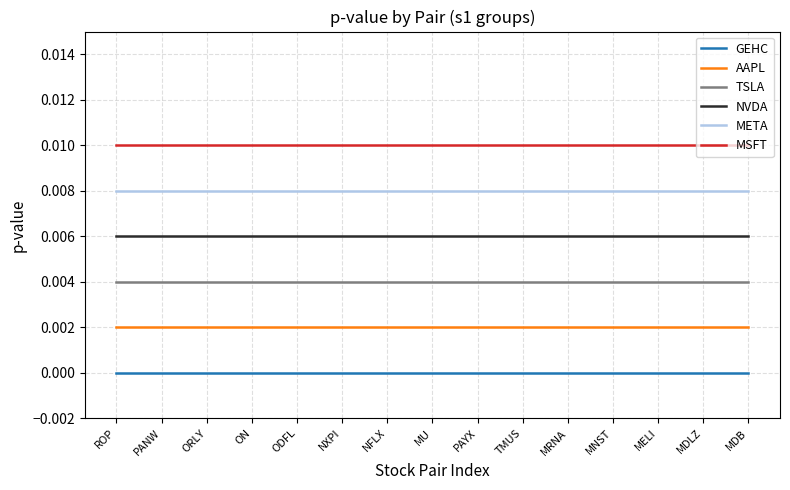

What is the label of the 3rd point from the right?

MELI